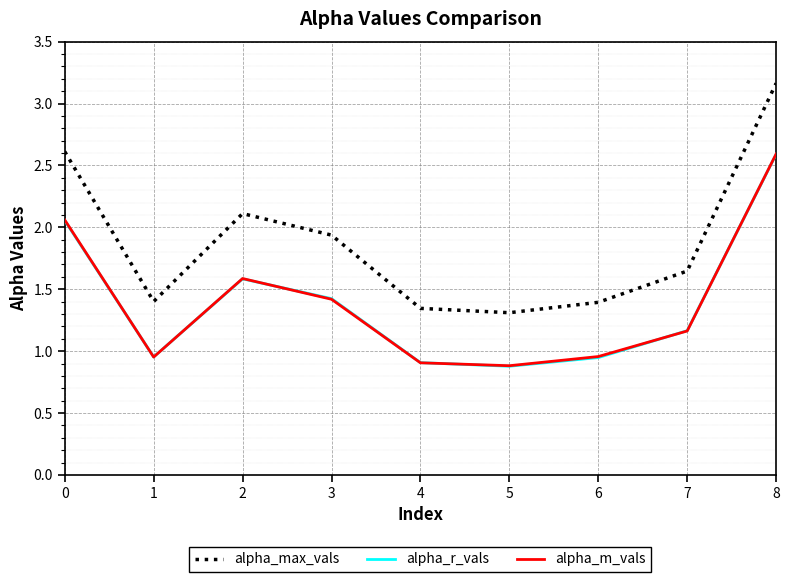

True or false: alpha_r_vals has a value of 4.2 at 7.

False